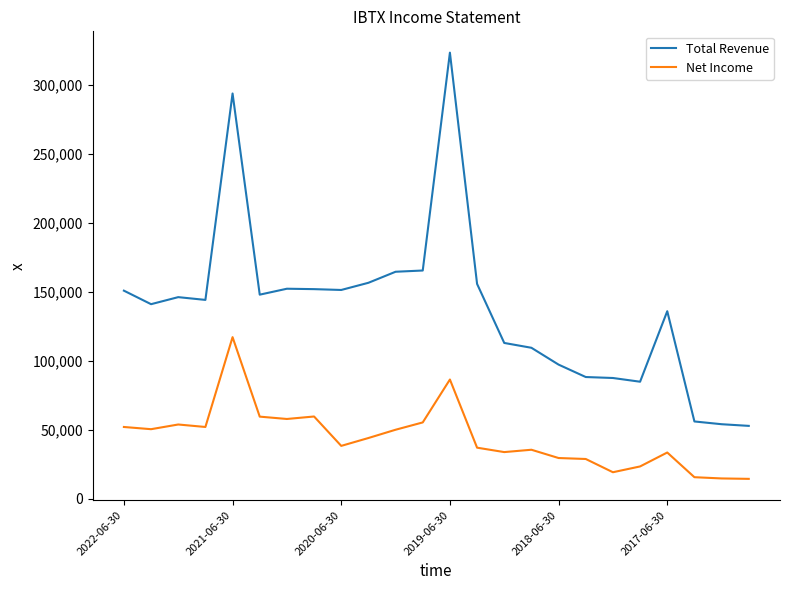

What is the minimum value for Total Revenue?

52700